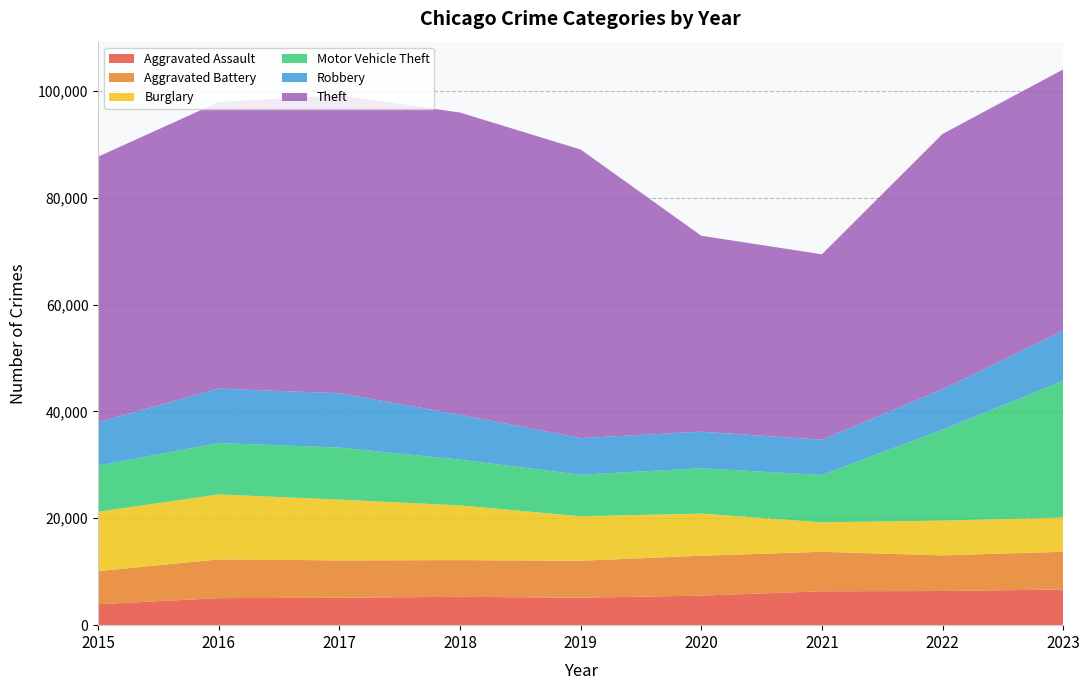

Reading left to right, list all the values displayed in this chart.

Aggravated Assault: 3927	5065	5133	5310	5136	5529	6346	6394	6679
Aggravated Battery: 6186	7250	6989	6864	6920	7470	7383	6665	7060
Burglary: 11123	12156	11378	10241	8323	7878	5518	6509	6399
Motor Vehicle Theft: 8639	9618	9741	8569	7785	8484	8864	17019	25563
Robbery: 8108	10190	10161	8395	6846	6846	6585	7568	9413
Theft: 49700	53626	55742	56551	54003	36669	34709	47766	48883